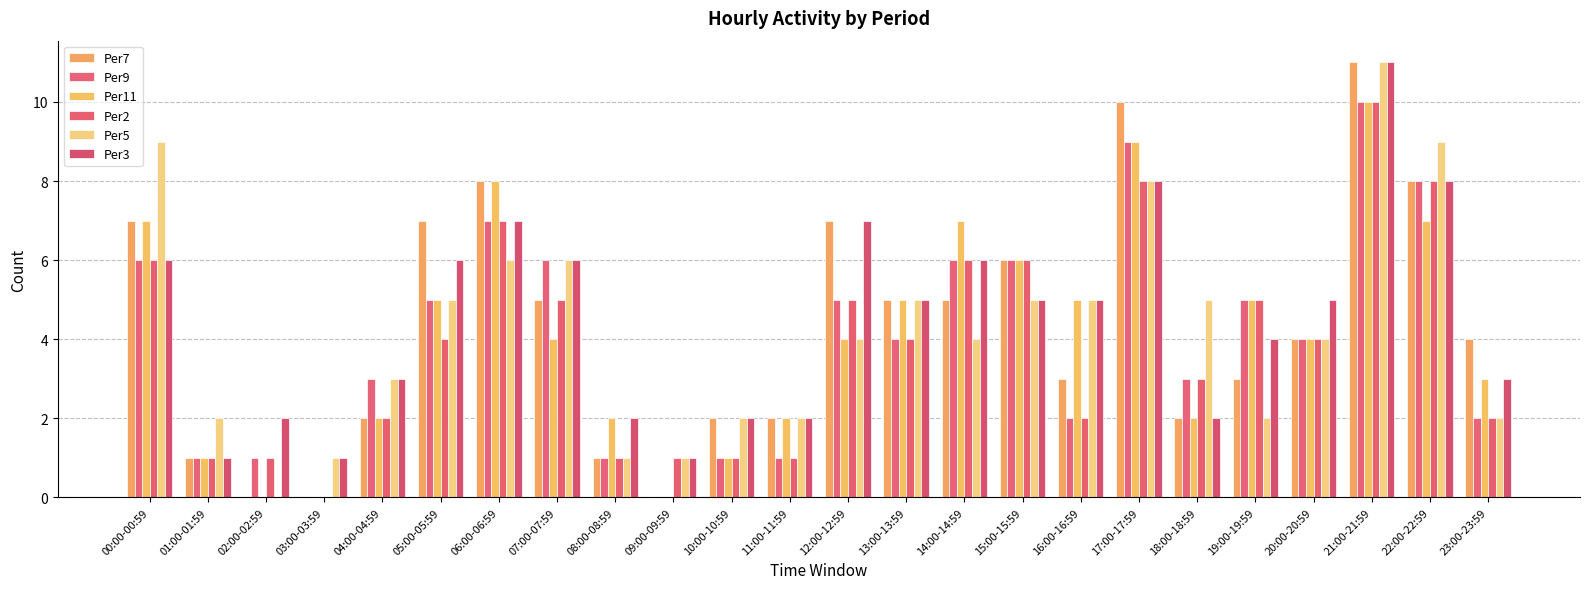

What is the greatest value displayed?

11